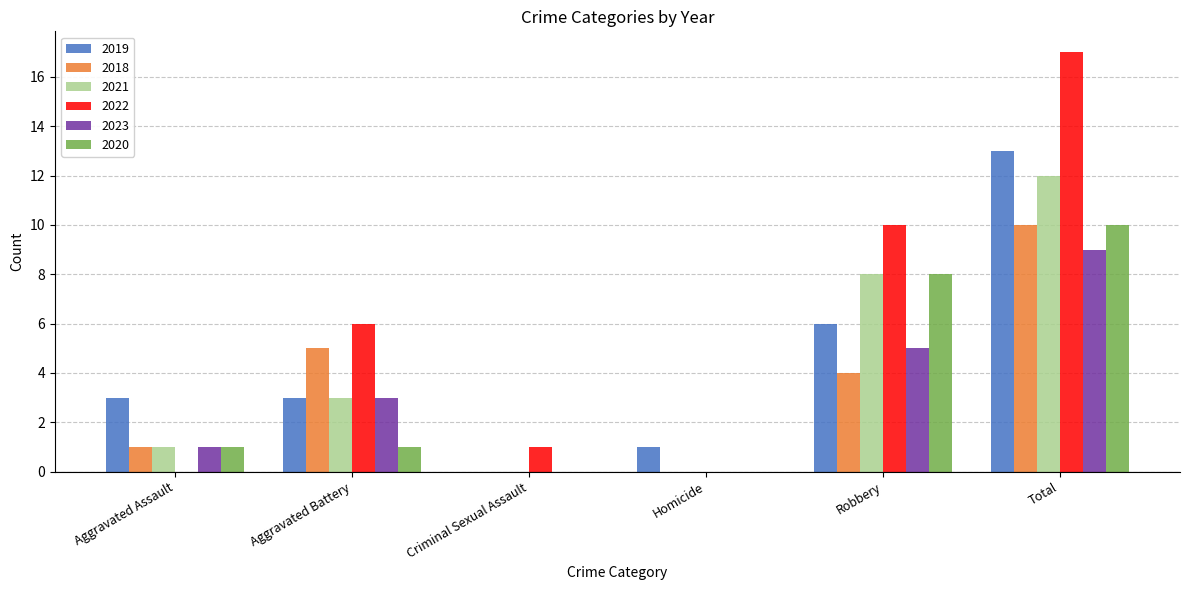

True or false: 2022 has a value of 2 at Criminal Sexual Assault.

False